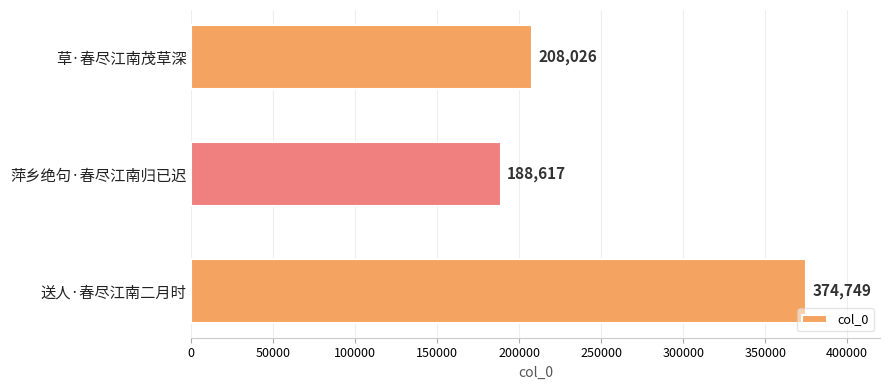

How many bars are there in total?

3